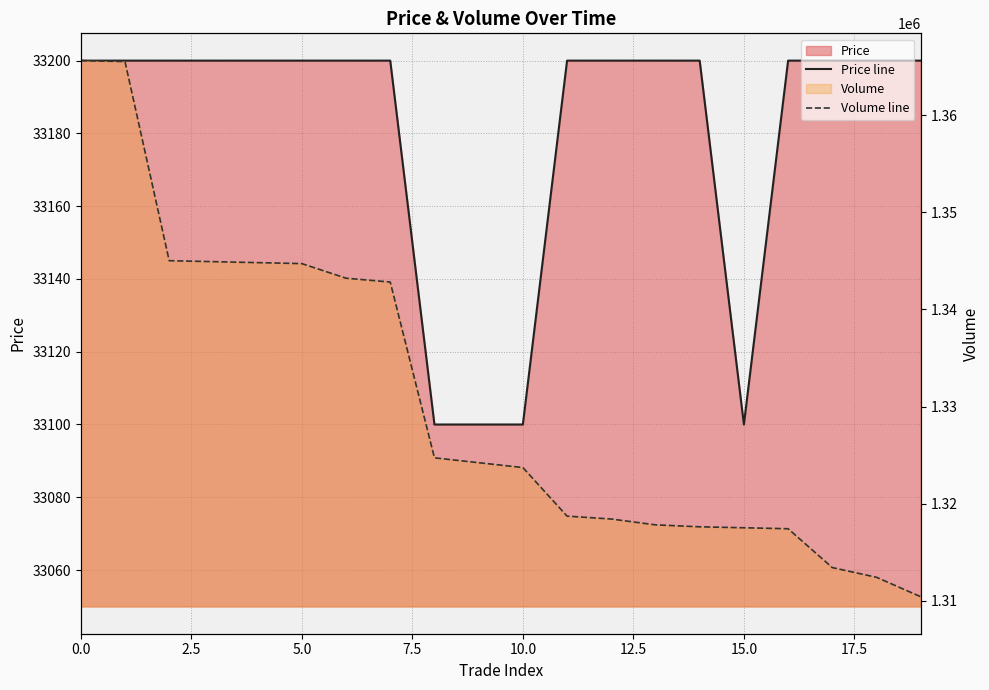

True or false: Price line and Volume line cross at least once.

False